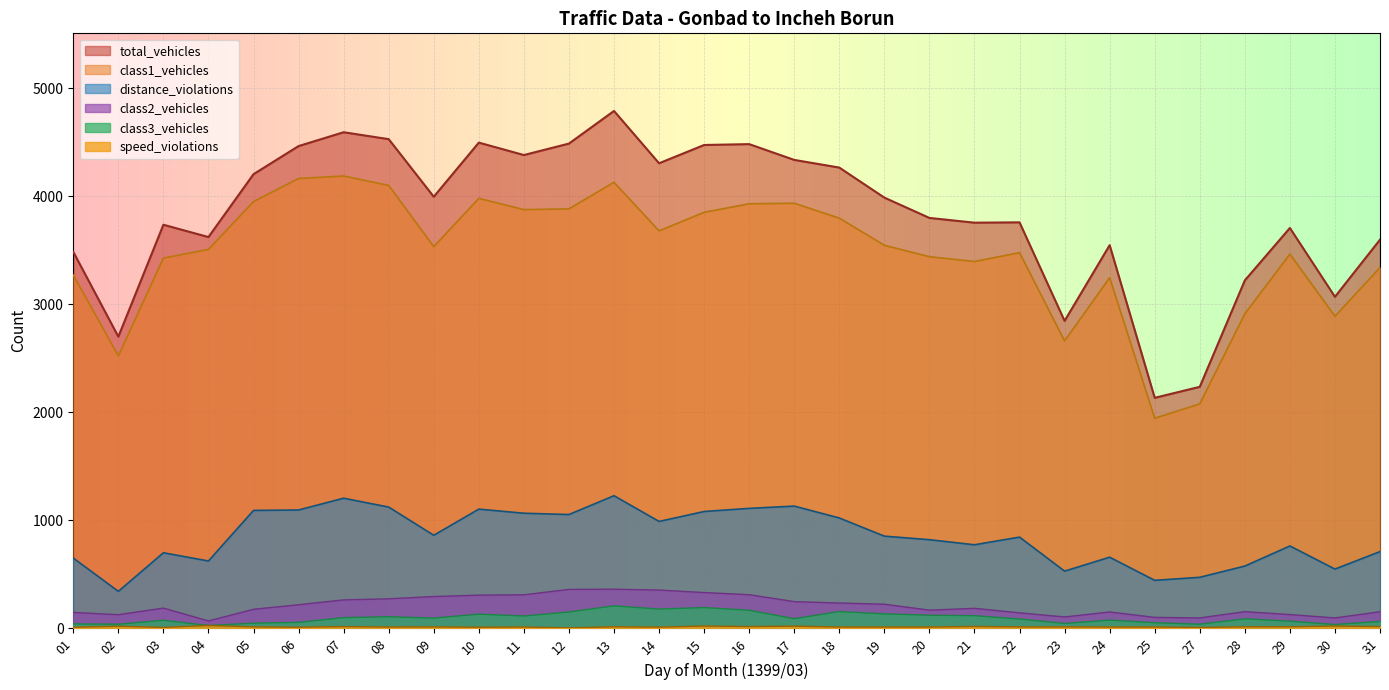

Where is the first local maximum for total_vehicles?

03